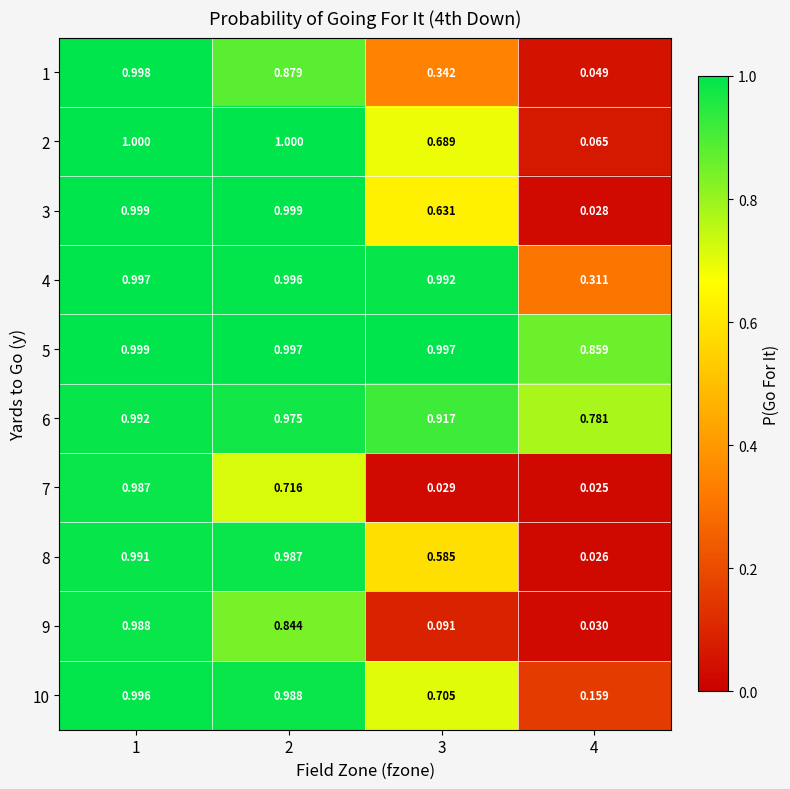

At how many categories does at least one series exceed 0?

4